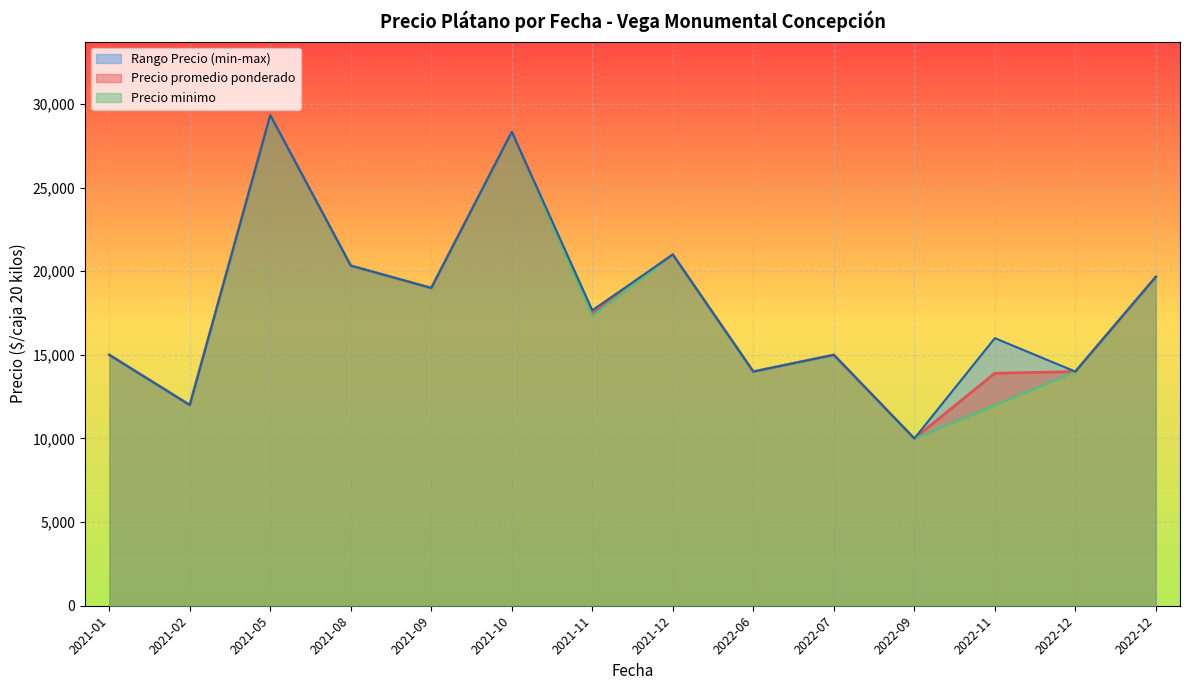

Is the value of Precio maximo at 2022-06-14 greater than the value of Precio minimo at 2021-01-12?

No